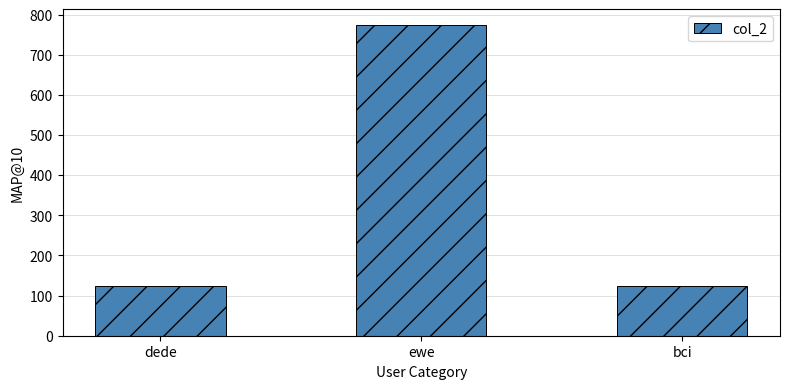

What is the maximum value shown in the chart?

775